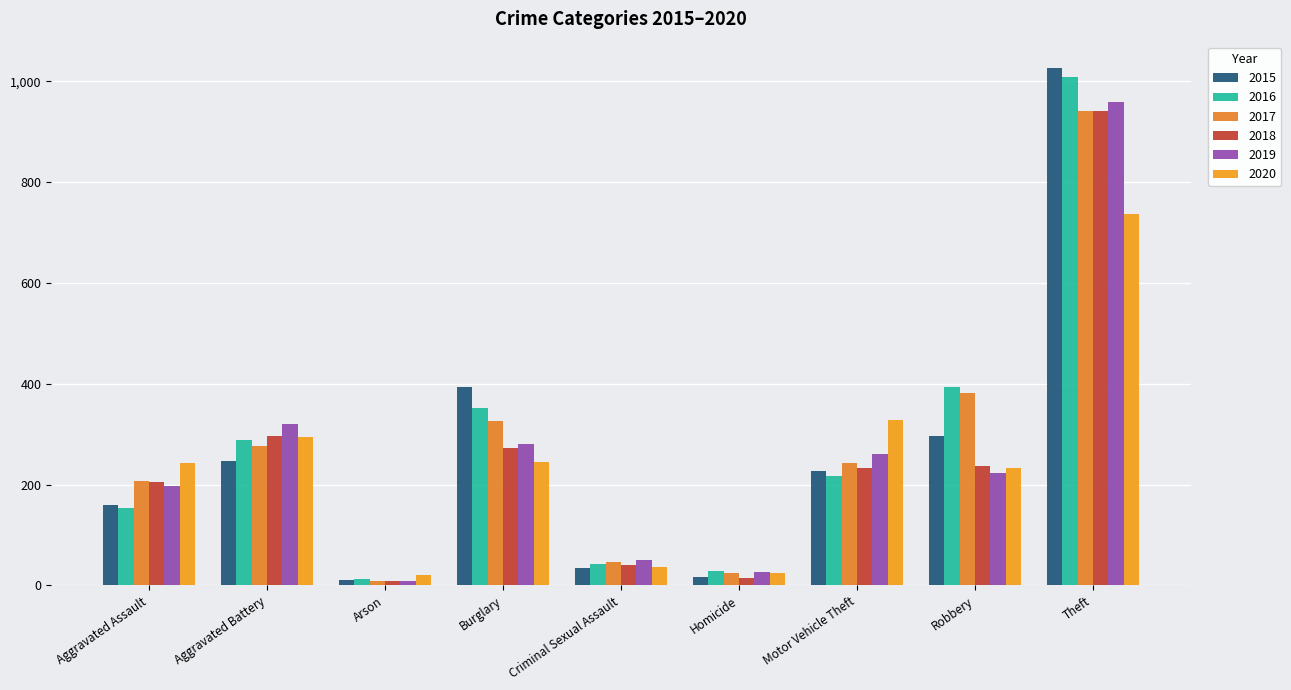

Which category has the highest value across all series?

Theft